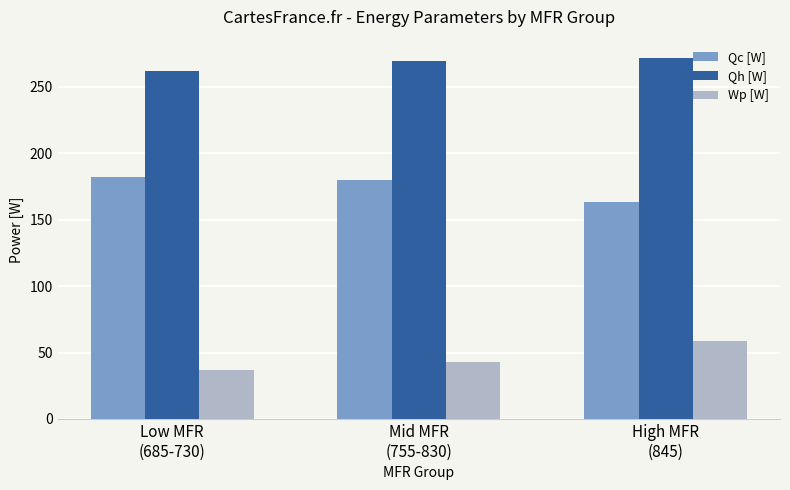

What is the average value of the Qc [W] series?

174.9